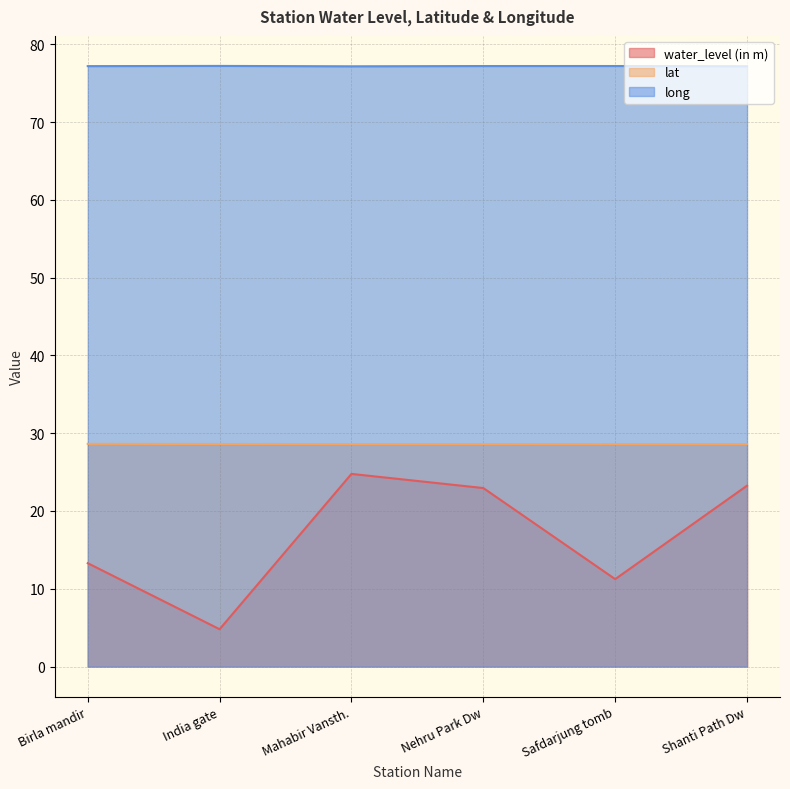

True or false: long has a value of 77.2 at Nehru Park Dw.

True